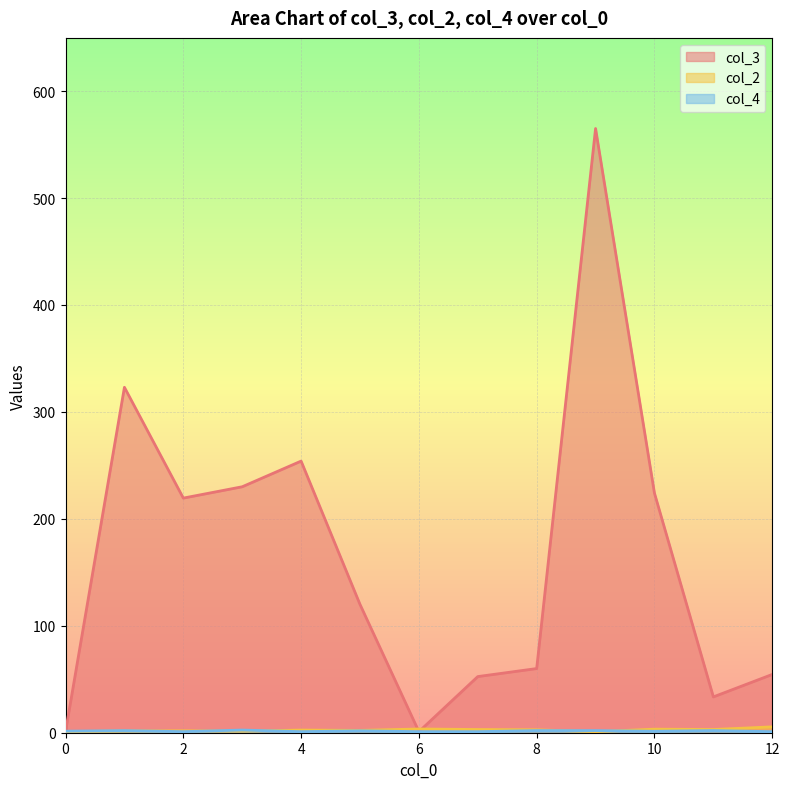

Does the chart display data point markers on the line(s)?

No